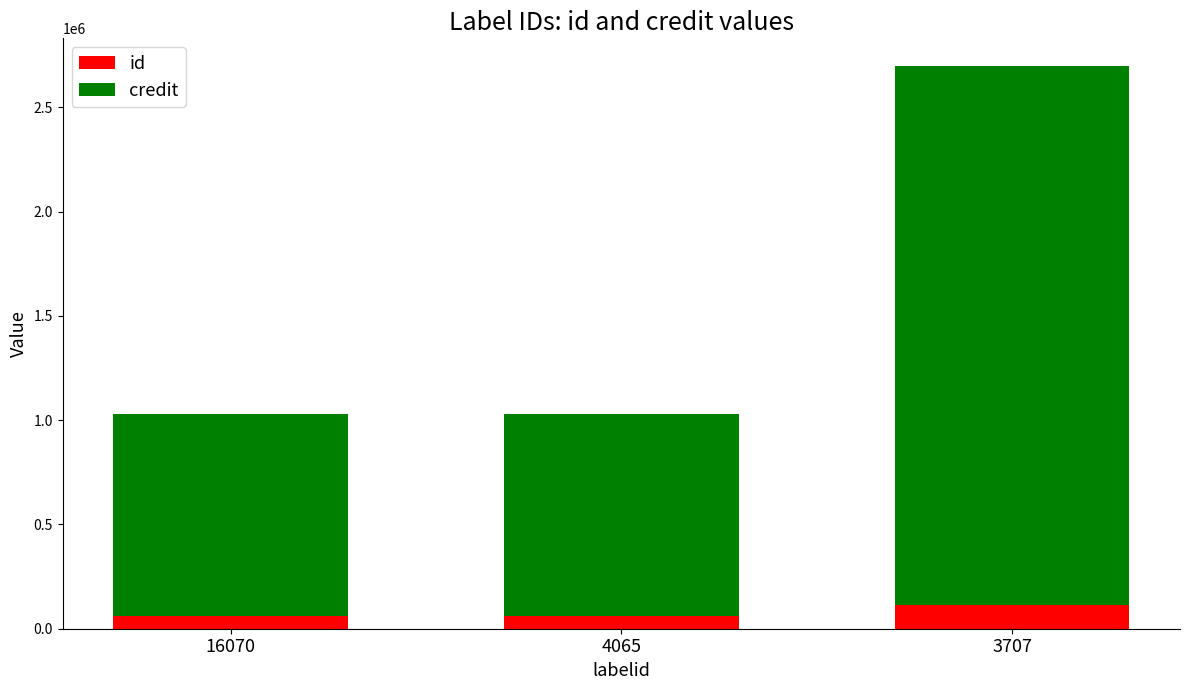

The id series shows 58738 at 4065. True or false?

True